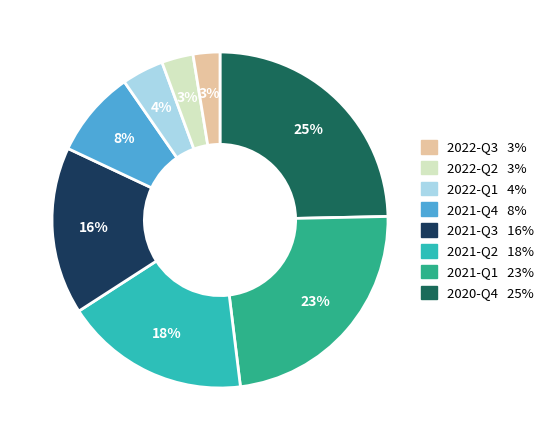

Does any single category account for the majority?

No